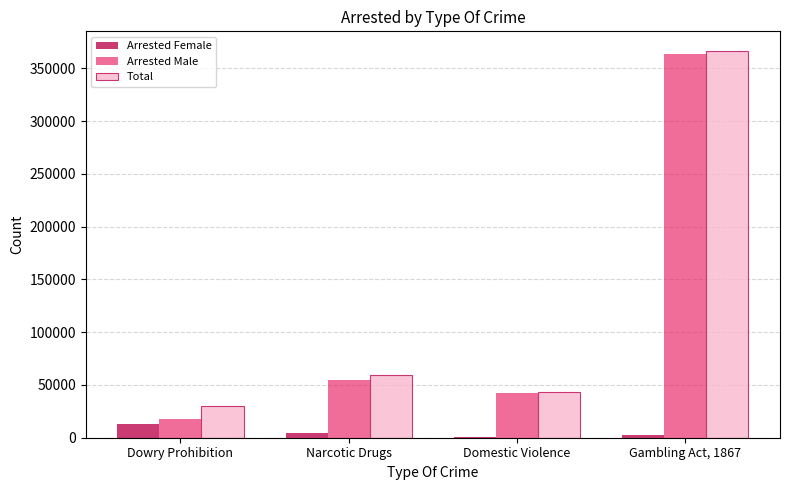

True or false: Total has a value of 43075 at Domestic Violence.

True